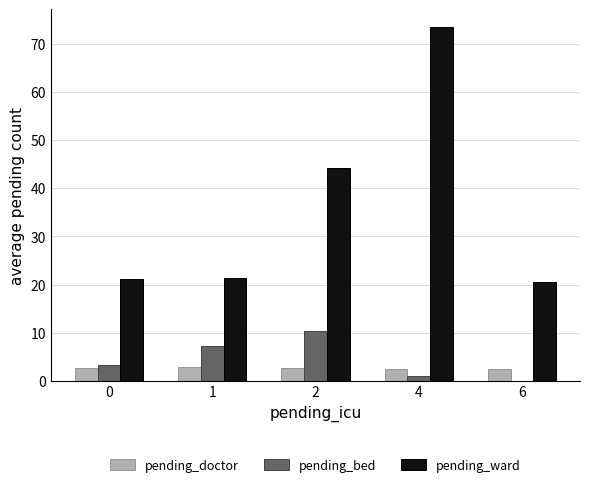

What is the sum of all pending_doctor values?

13.2